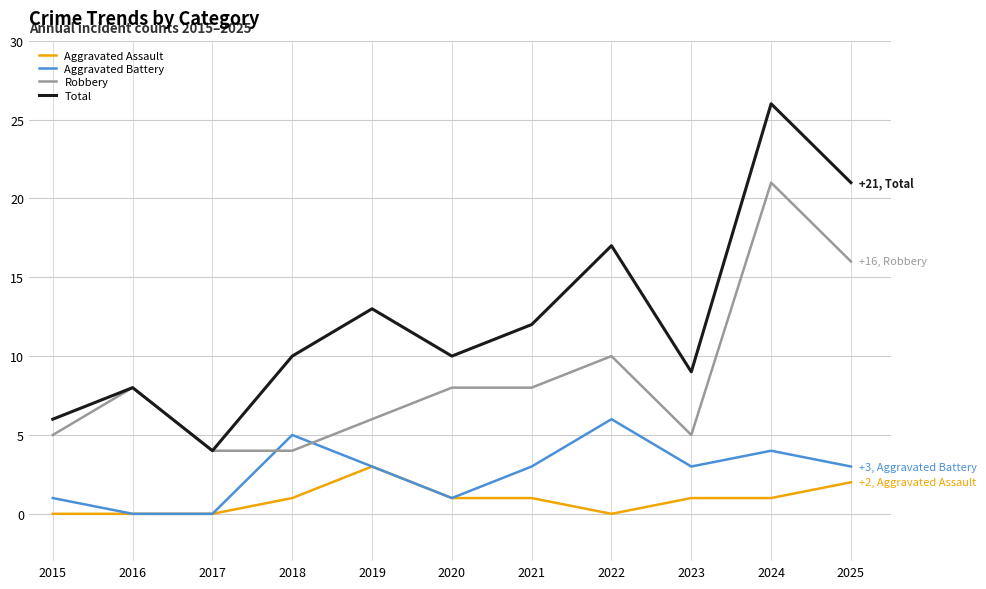

Rank the series at 2025 from lowest to highest value.

Aggravated Assault, Aggravated Battery, Robbery, Total